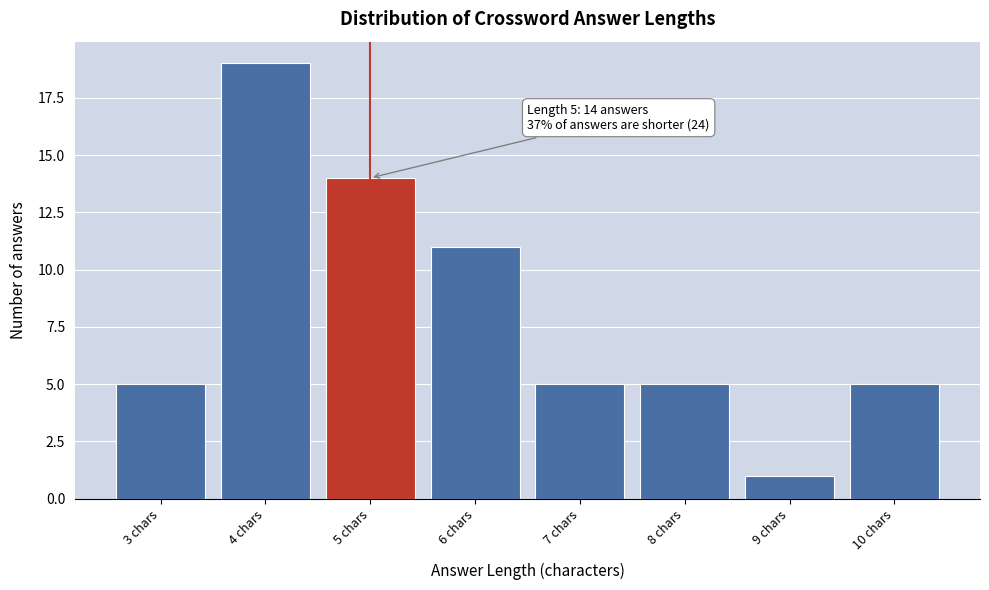

Which range on the x-axis has the tallest bar?

3.5 to 4.5